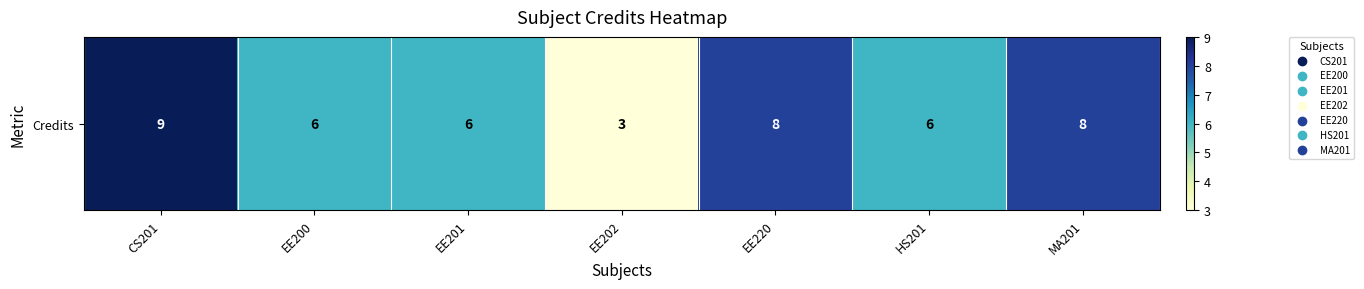

What is the sum of all values?

46